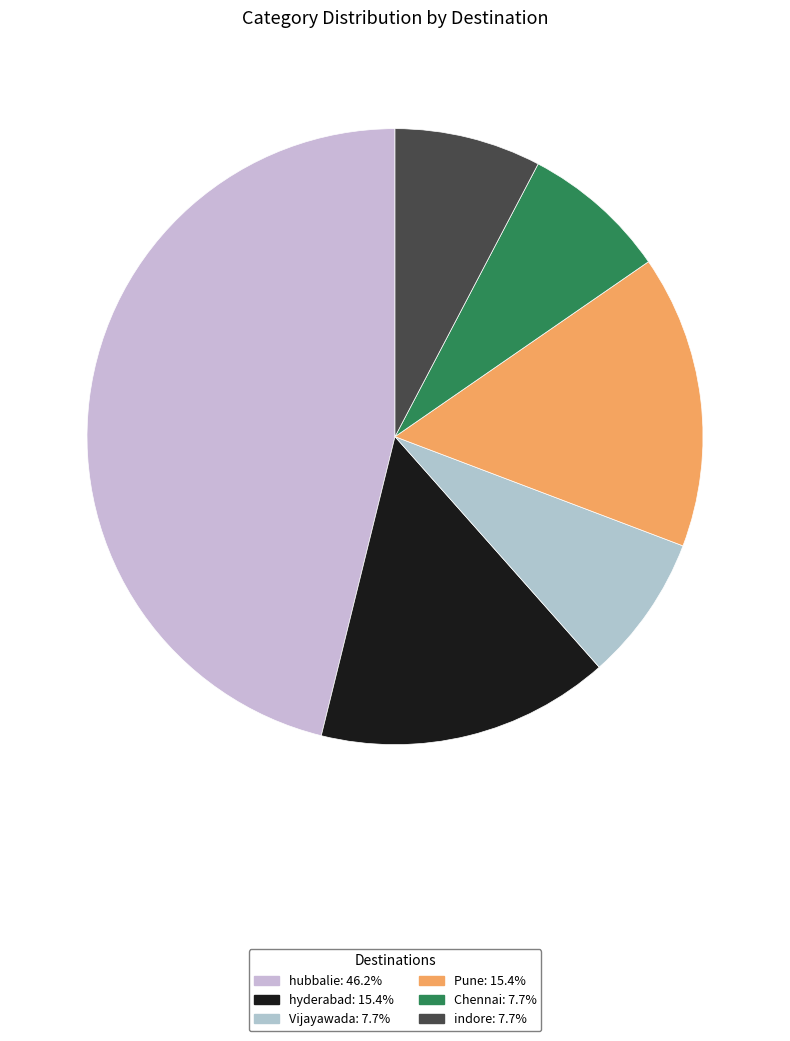

What percentage is NOT represented by indore?

92.3%